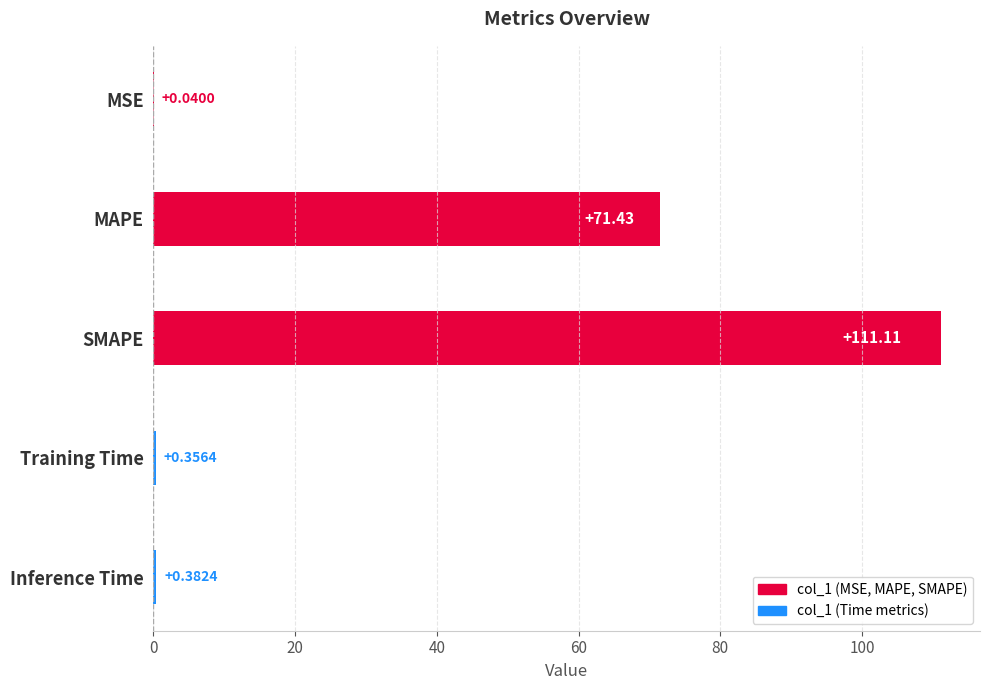

Where is the data nearest to the value 55?

MAPE